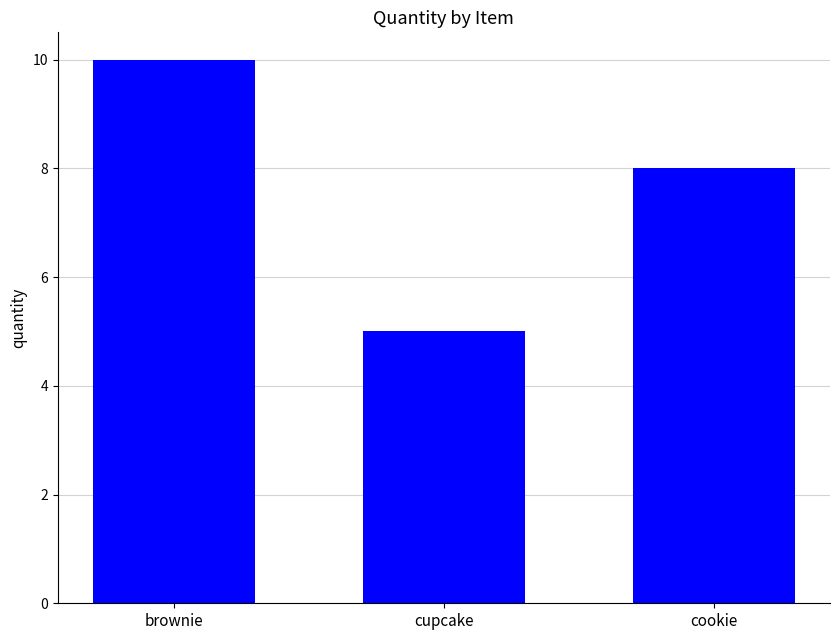

What is the value of the 3rd bar from the left?

8